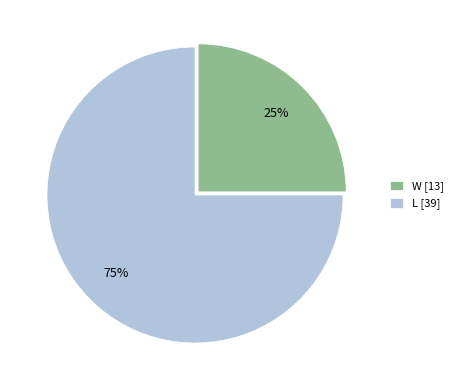

True or false: L accounts for 81% of the total.

False